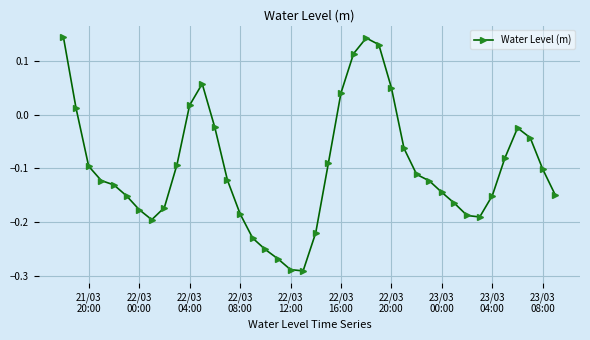

True or false: there are more than 1 points higher than both neighbors.

True